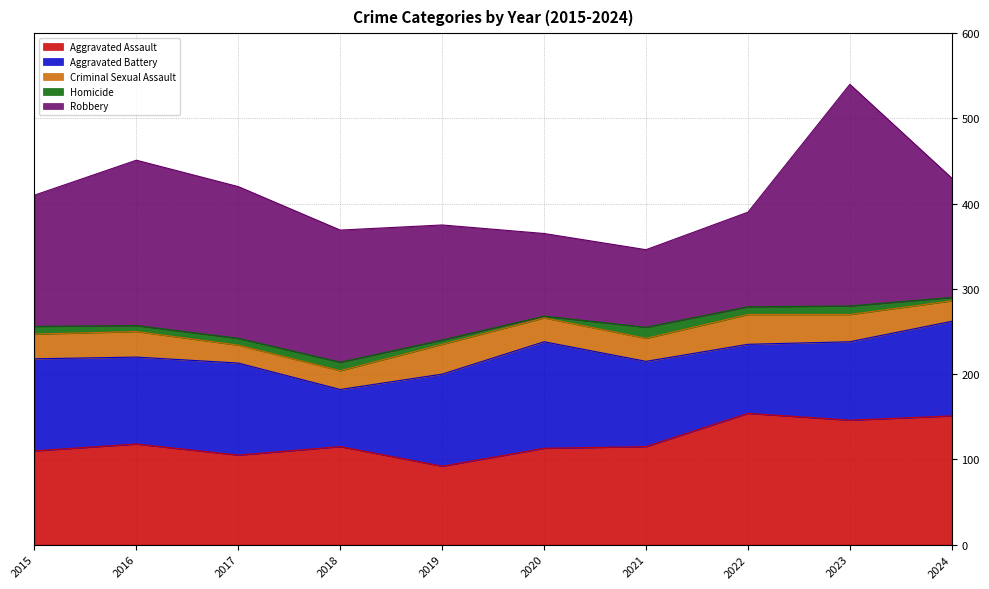

True or false: Criminal Sexual Assault and Robbery intersect in this chart.

False